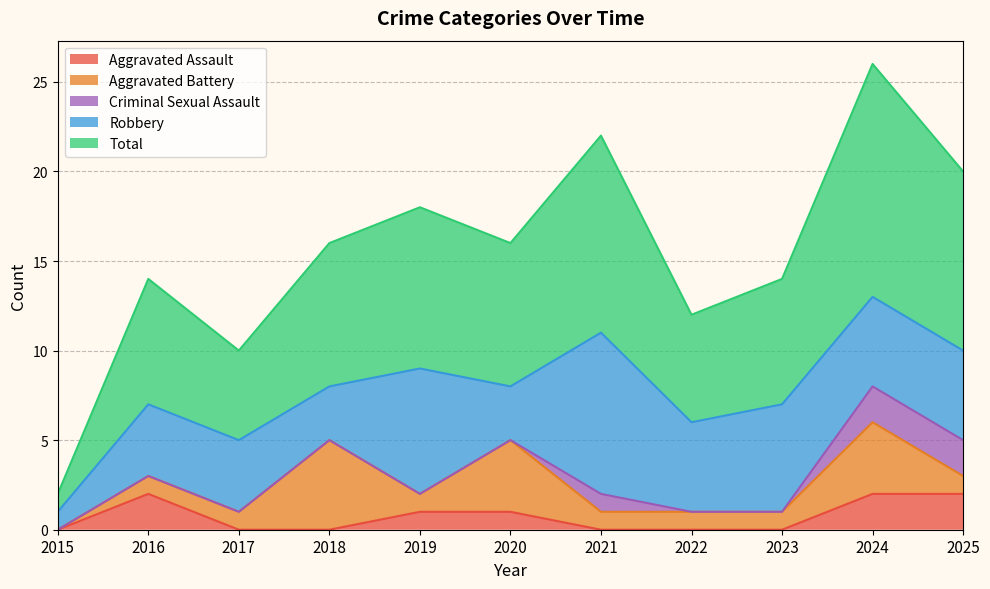

List the series in order of their peak value, lowest first.

Aggravated Assault, Criminal Sexual Assault, Aggravated Battery, Robbery, Total